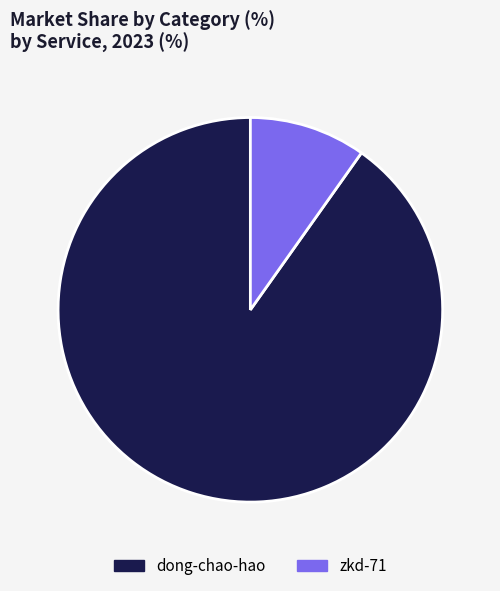

Which has a higher value, zkd-71 or dong-chao-hao?

dong-chao-hao